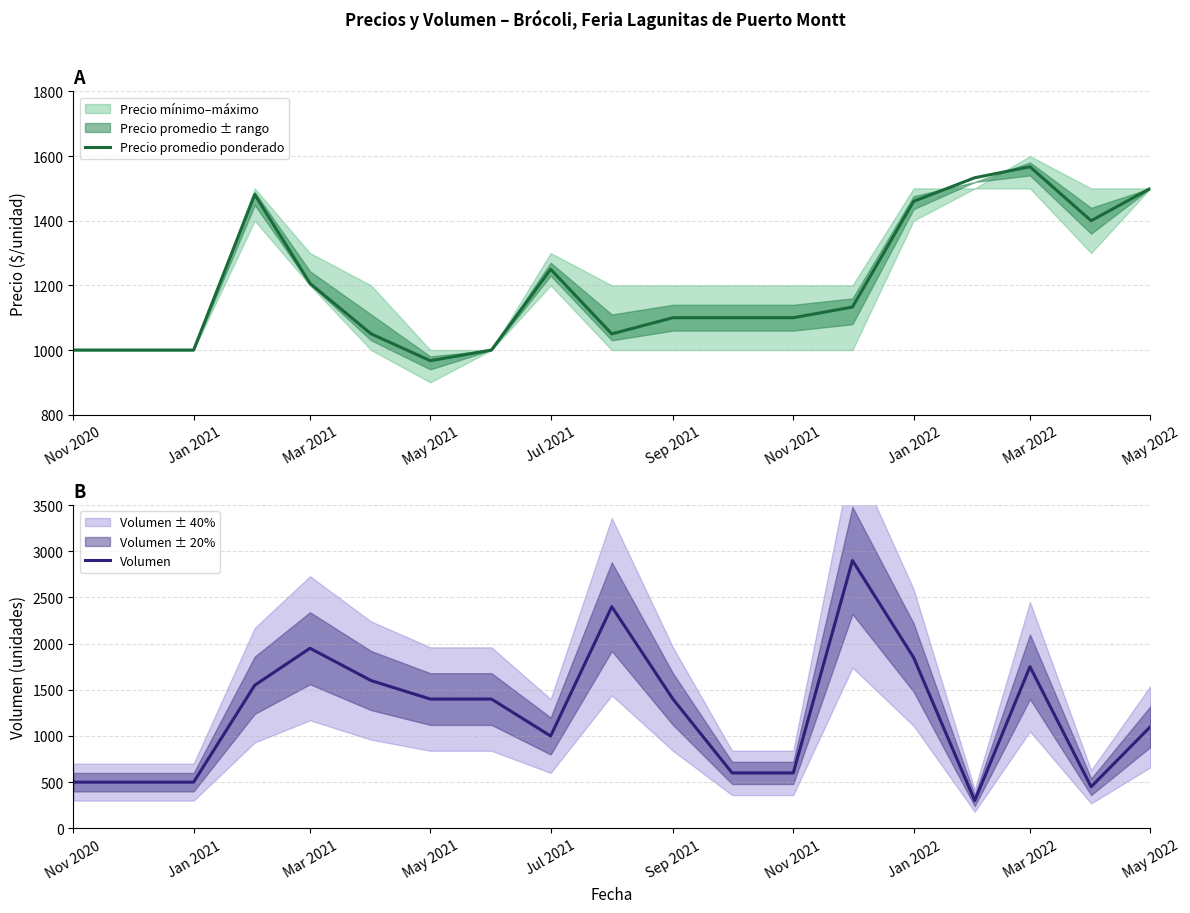

Which series ends up on top after the final intersection of Precio promedio ponderado and Volumen?

Precio promedio ponderado